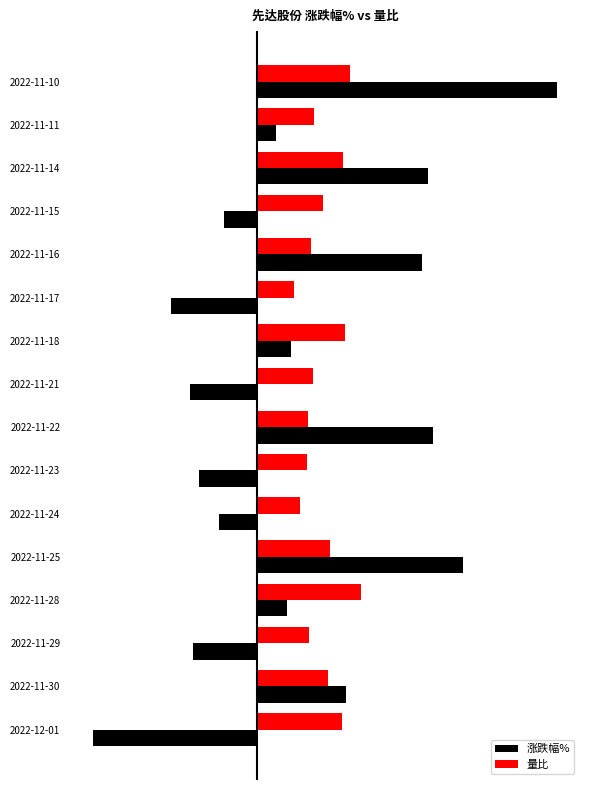

What are all the series names shown in the legend?

涨跌幅%, 量比